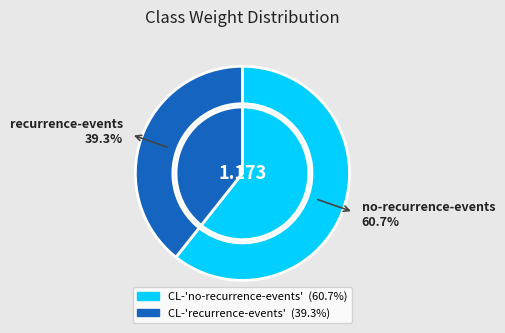

Does any single category account for the majority?

Yes